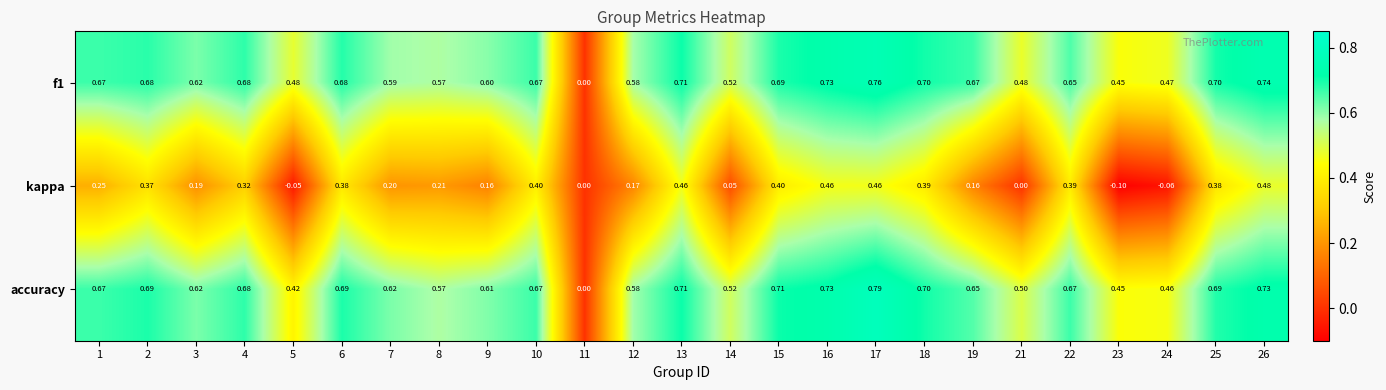

Between 16 and 17, which series saw the biggest shift?

accuracy